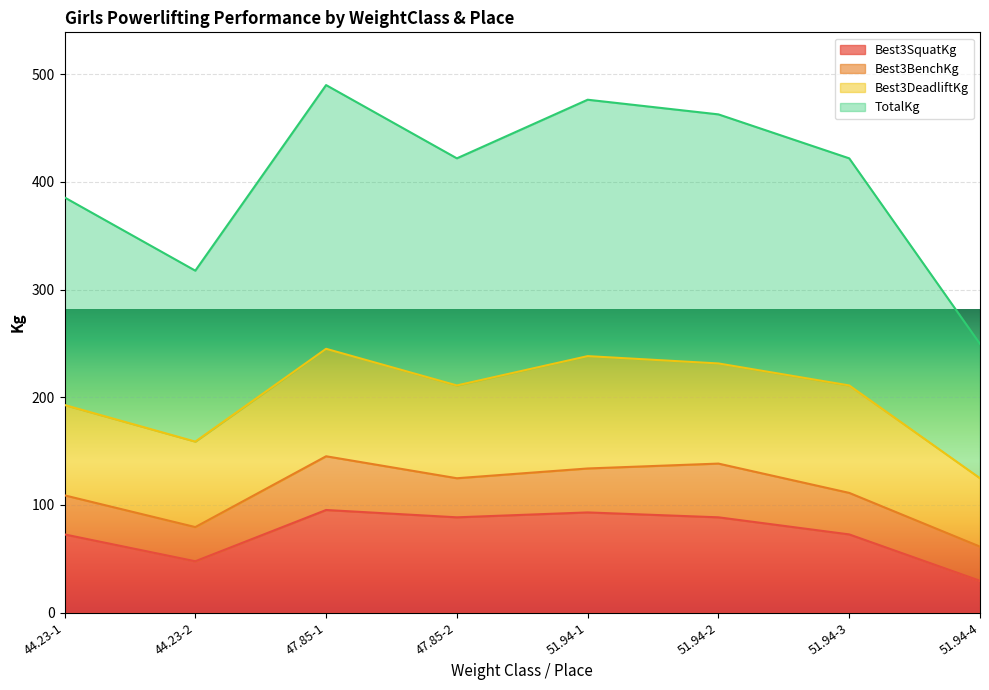

Which category has the lowest value in the Best3SquatKg series?

51.94-4